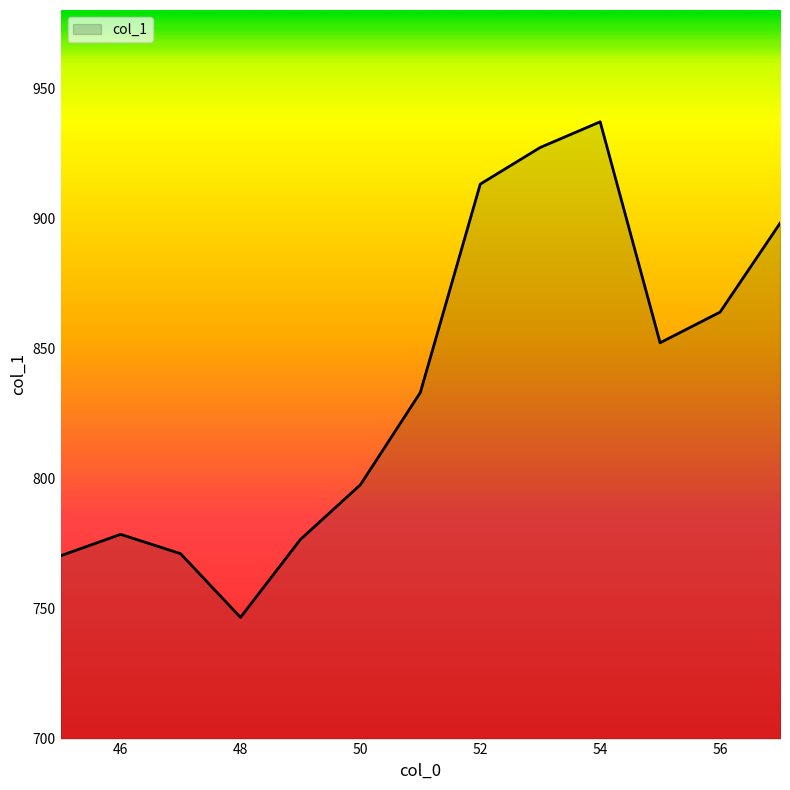

What is the greatest value displayed?

937.0